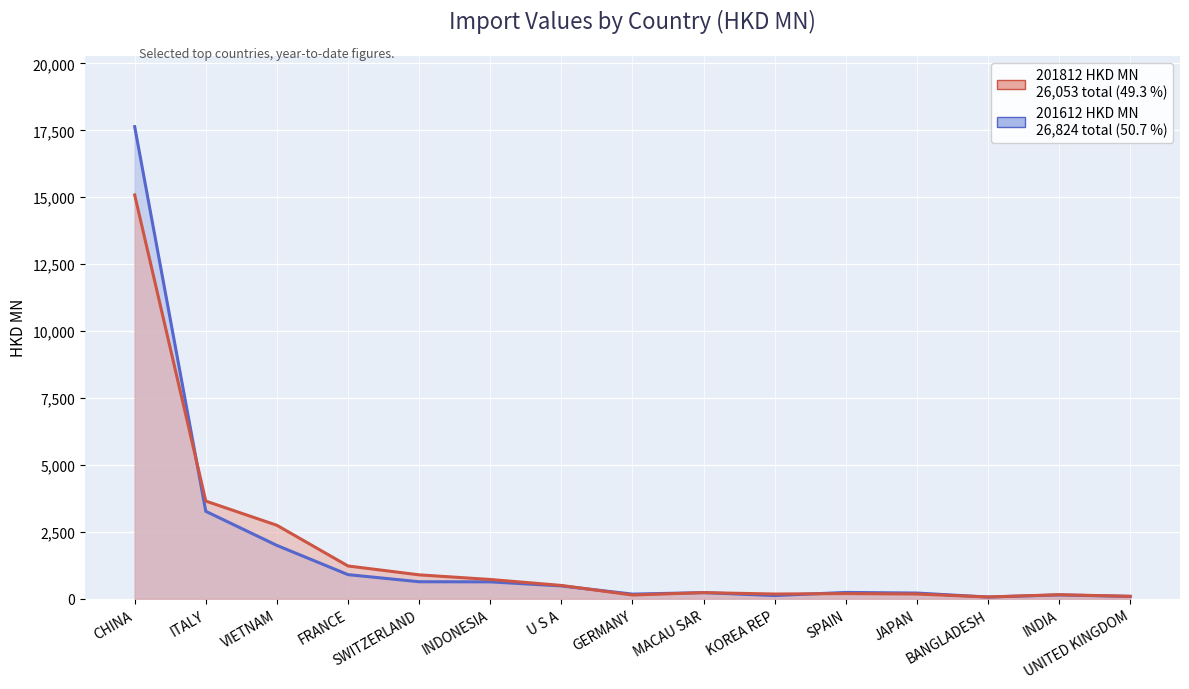

What is the label of the 1st point from the left?

CHINA